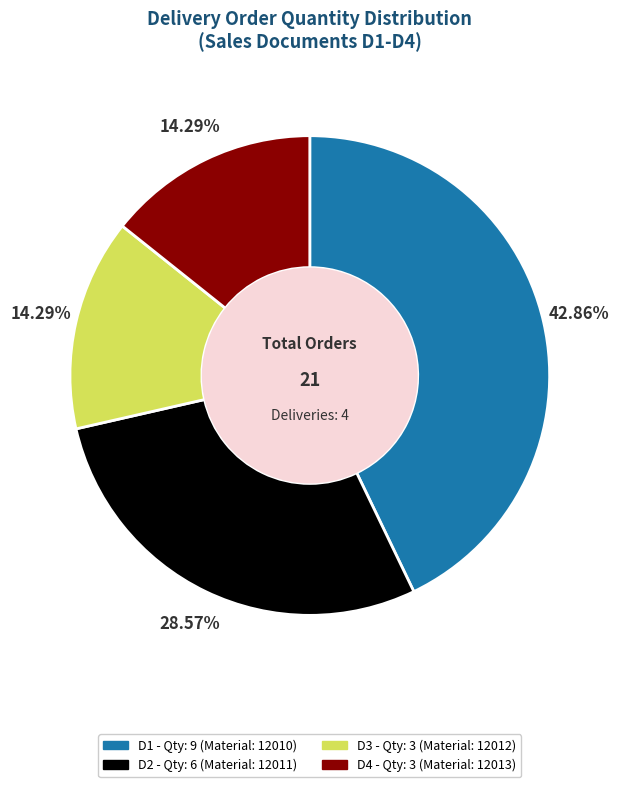

Is there a majority slice in this chart?

No